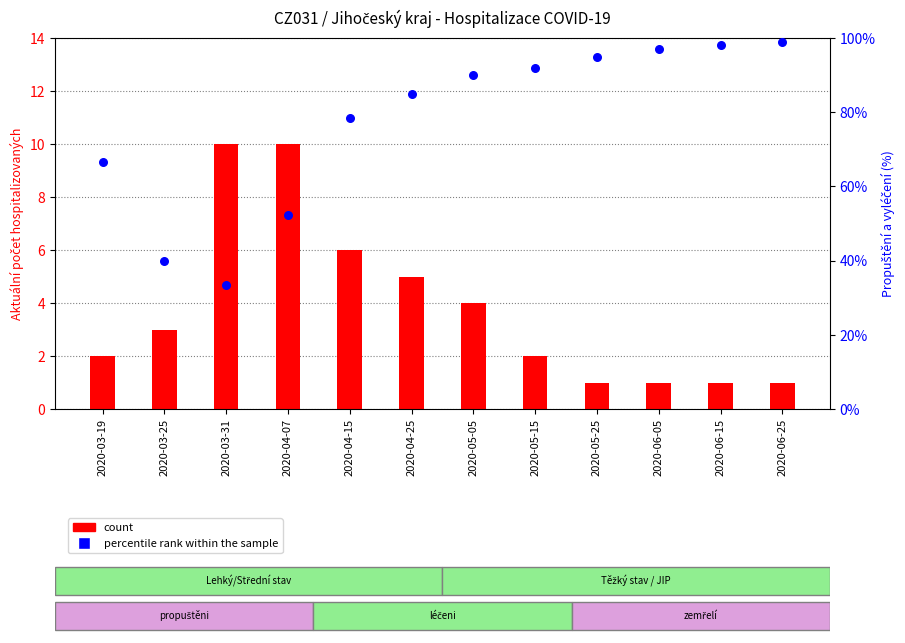

What is the total value across all series at 2020-05-05?

94.0